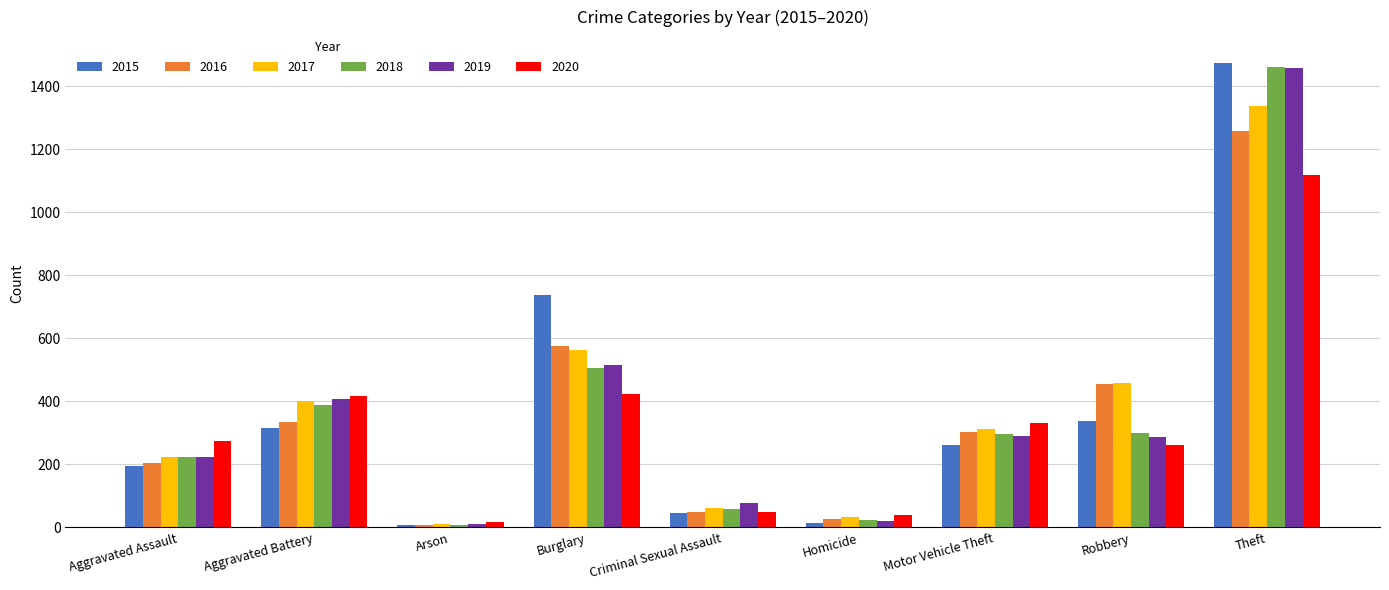

Between Burglary and Homicide, which series saw the biggest shift?

2015